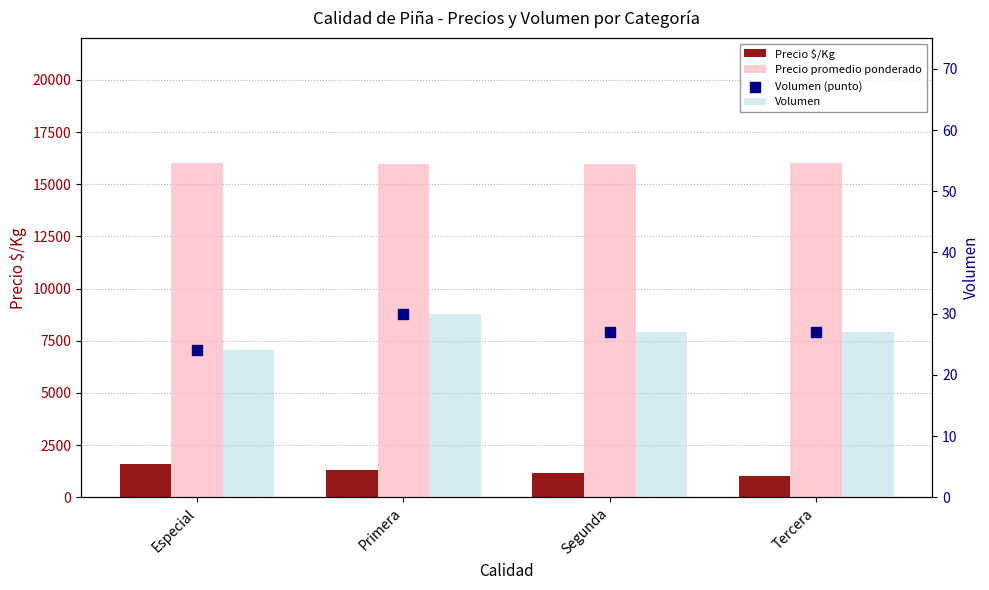

Which series contains the lowest Y value?

Volumen